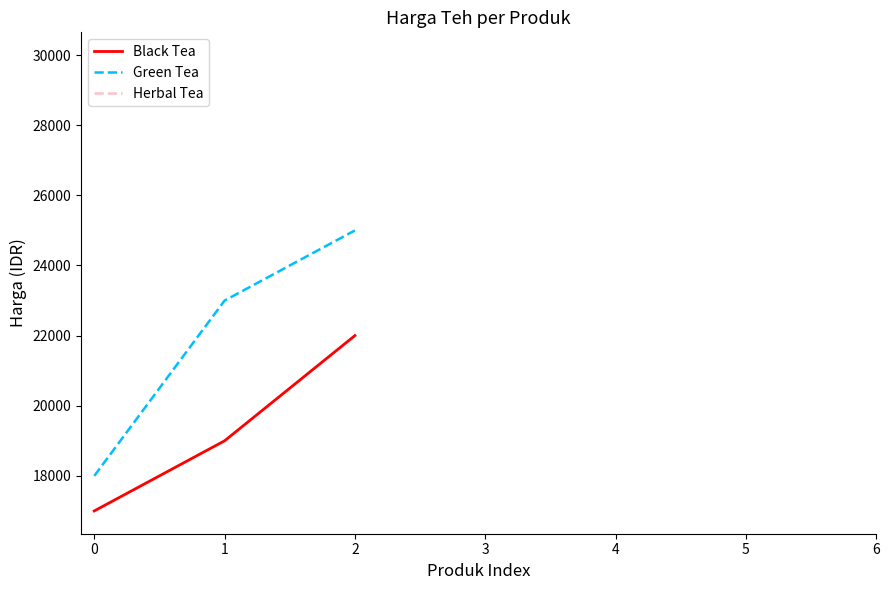

Rank the categories by Black Tea value from highest to lowest.

2, 1, 0